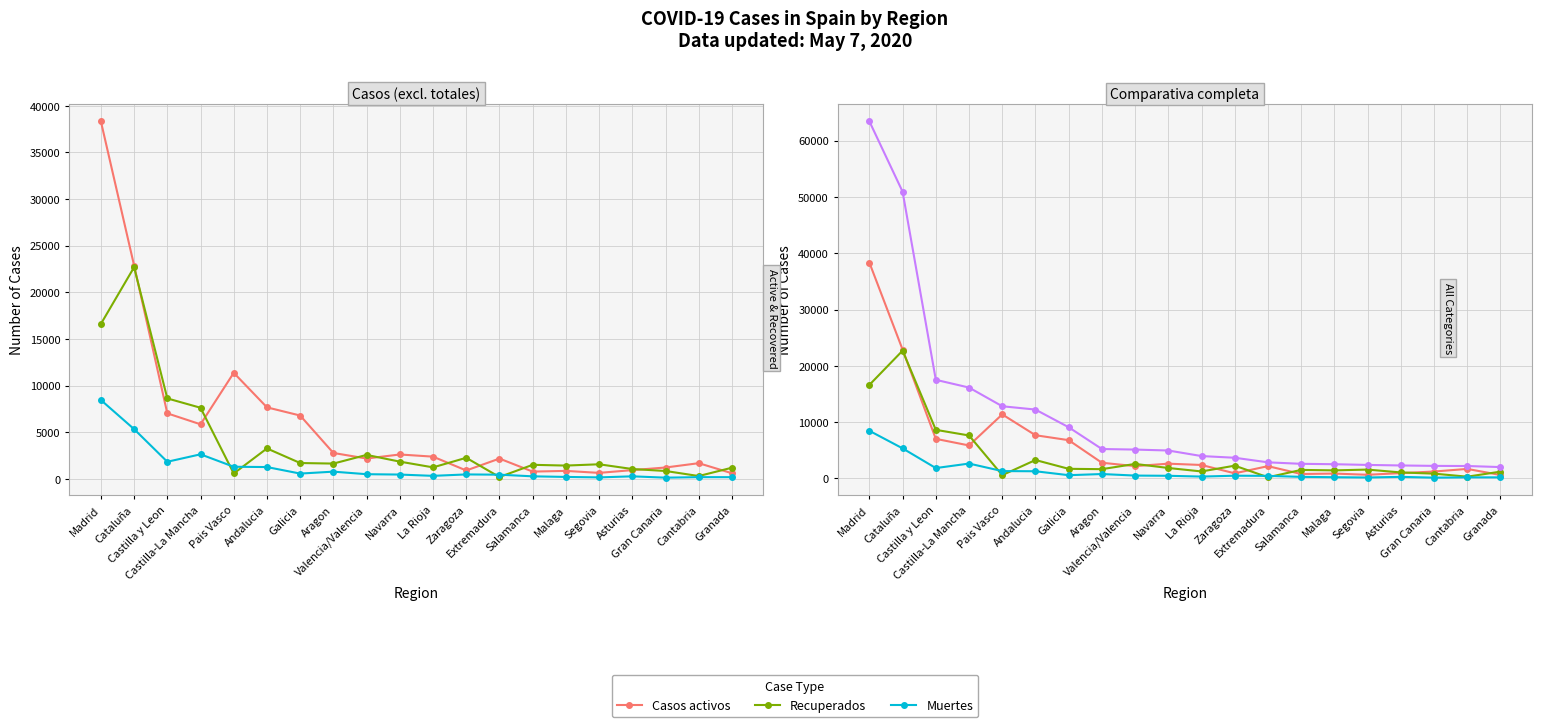

At which label does Recuperados first exceed 1653?

Madrid